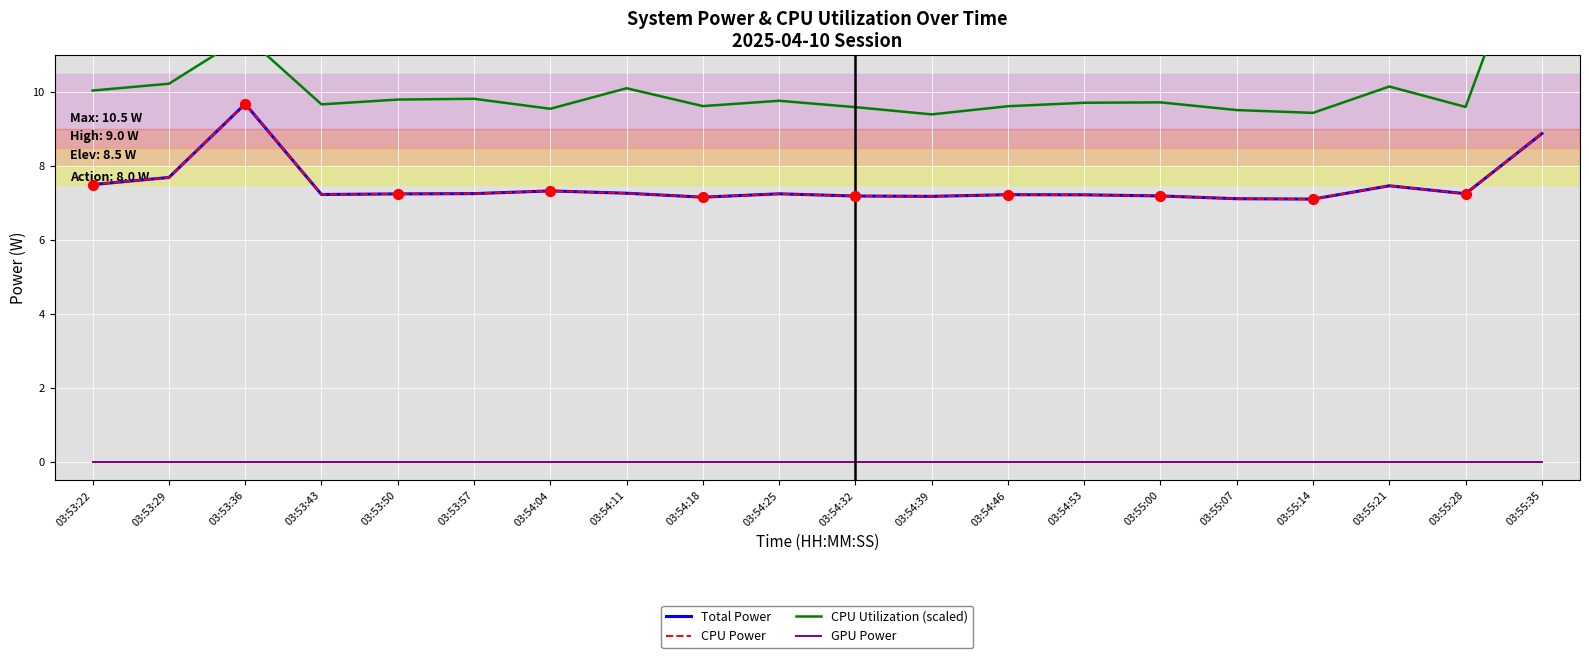

Which series reaches the minimum Y coordinate?

GPU Power